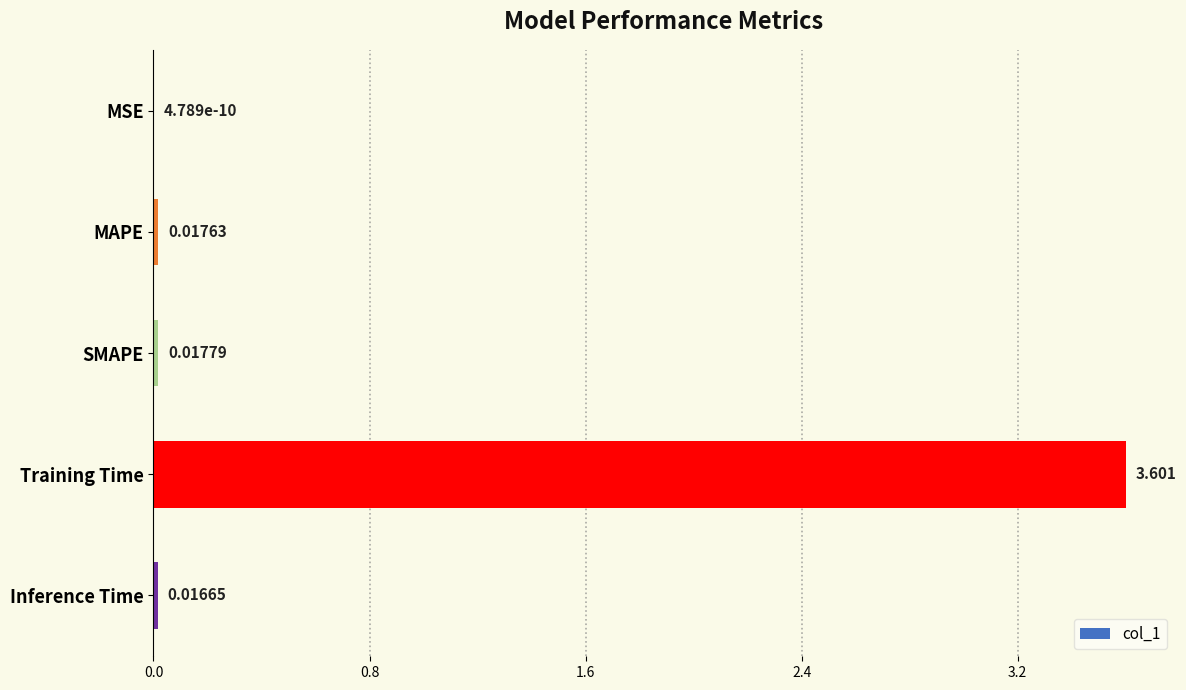

Between Training Time and Inference Time, which is larger?

Training Time